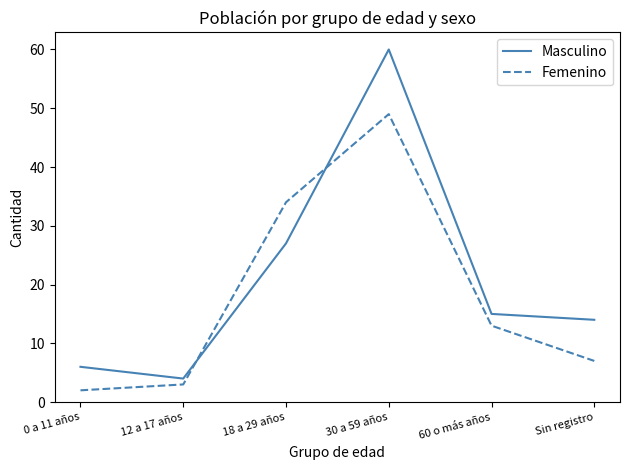

Reading left to right, extract all data points from this chart.

Masculino: 6	4	27	60	15	14
Femenino: 2	3	34	49	13	7